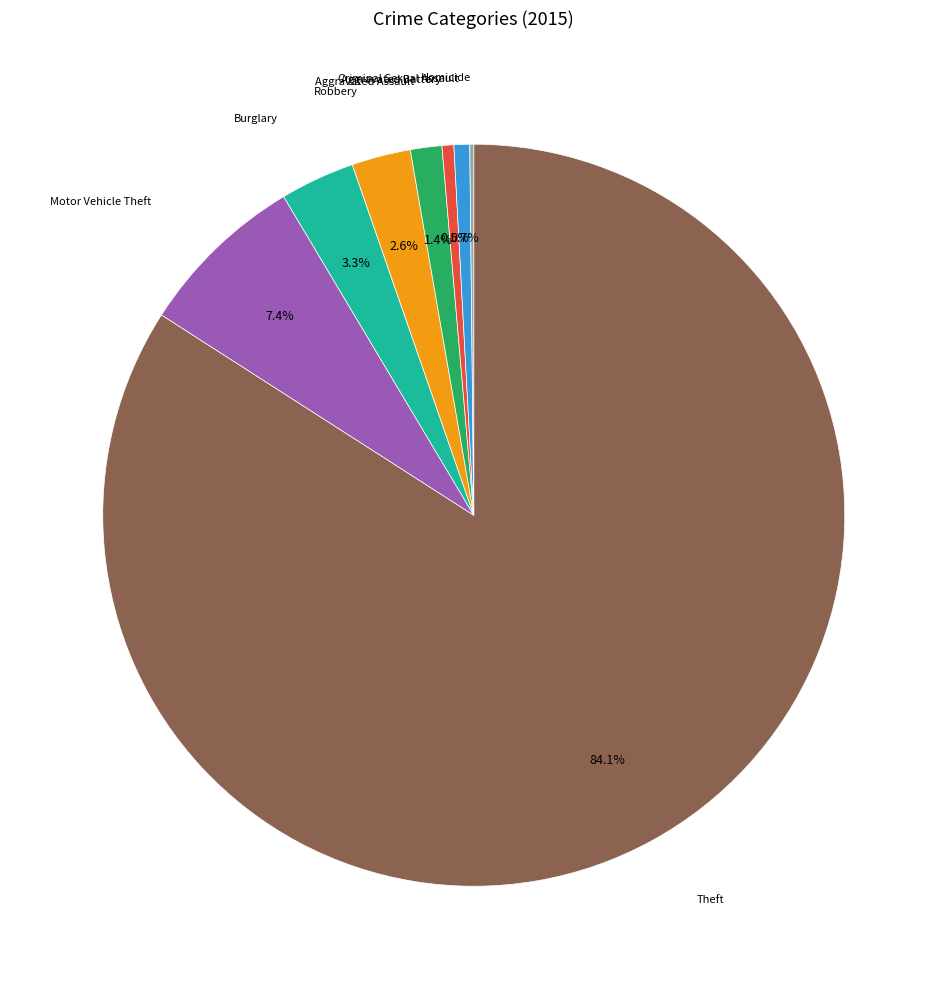

Is there any slice that represents more than half of the pie?

Yes